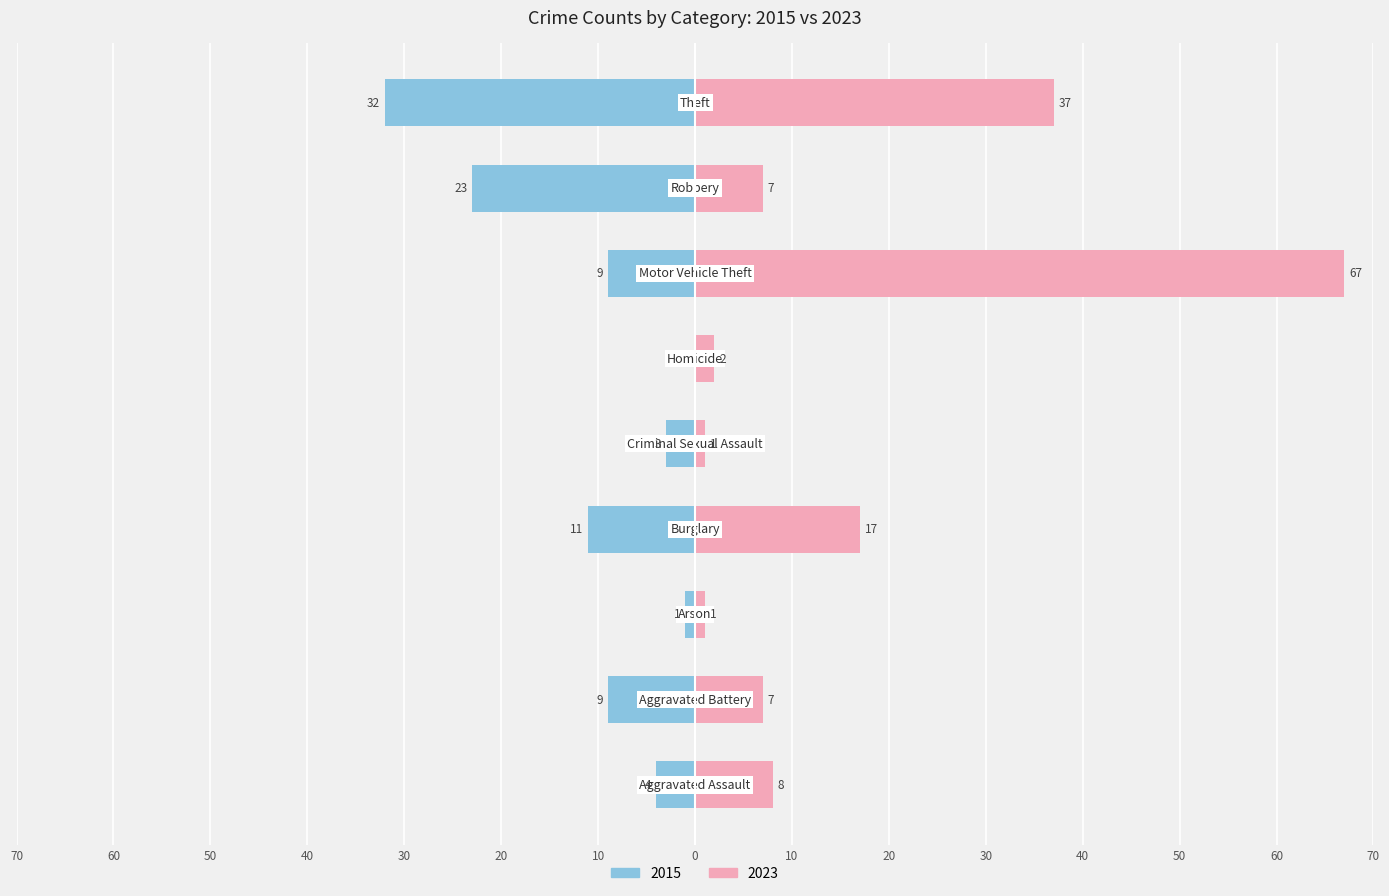

What is the label of the 8th bar from the left?

Robbery